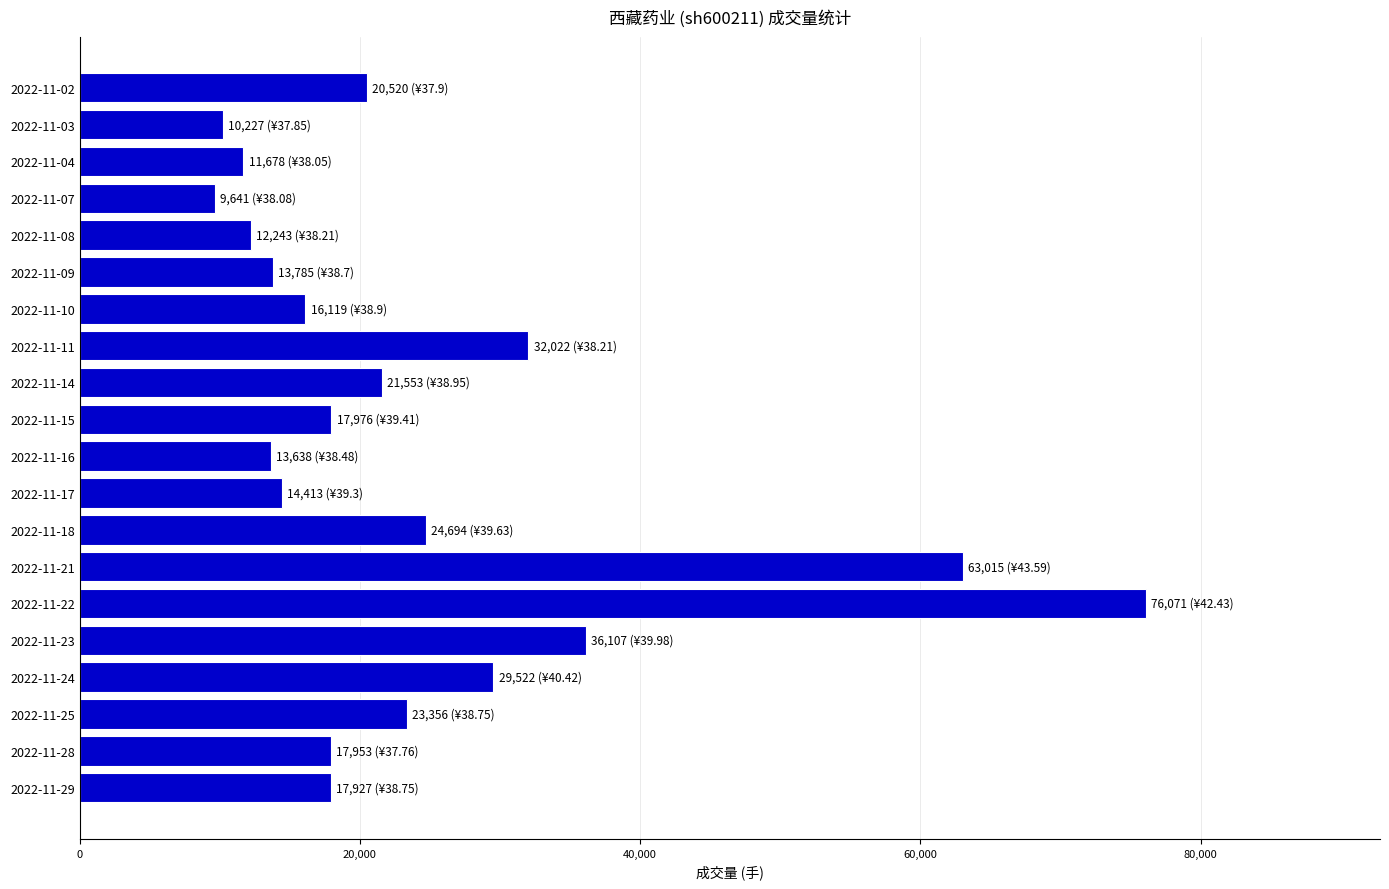

What is the average value?

24123